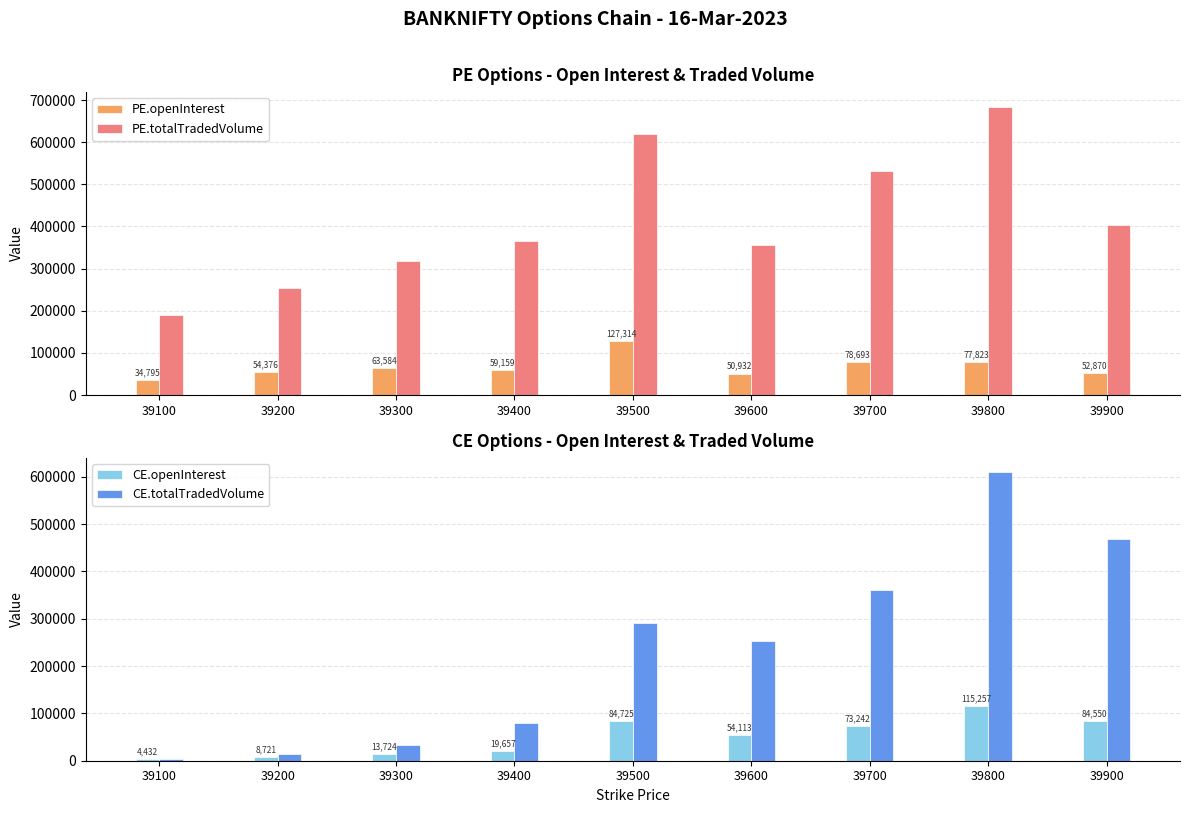

At which label does PE.openInterest first exceed 59159?

39300